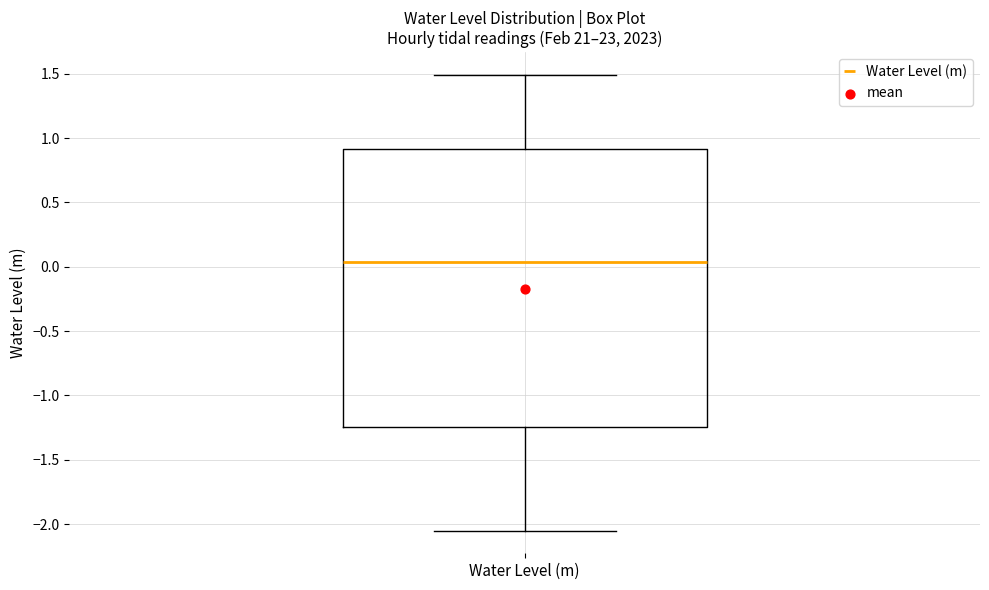

Read this box plot against the y-axis: the position of the median line, the range covered by the box, and the ends of both whiskers. The values are not printed on the chart, so give them approximately, as read against the axis.

median 0.05, box -1.25 to 0.90, whiskers -2.05 to 1.50